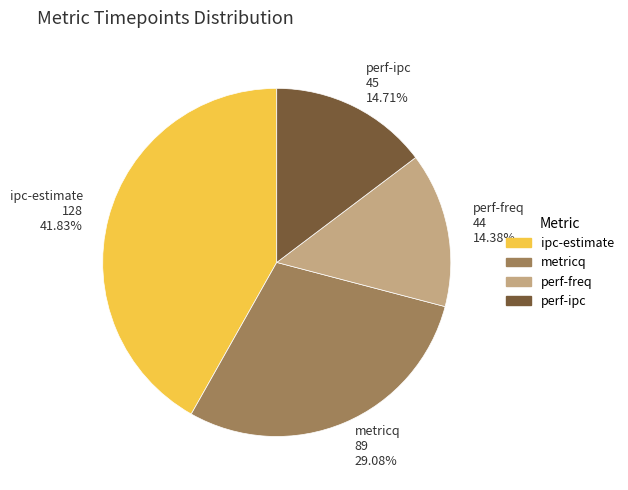

What percentage is NOT represented by perf-freq?

85.6%